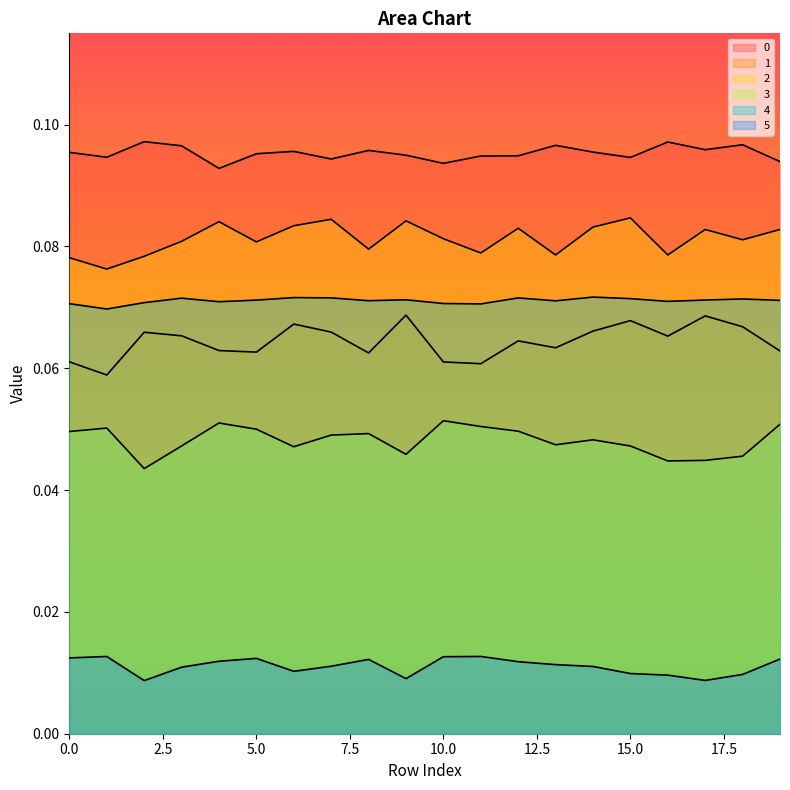

Count the 3 values in the range 0 to 1.

20